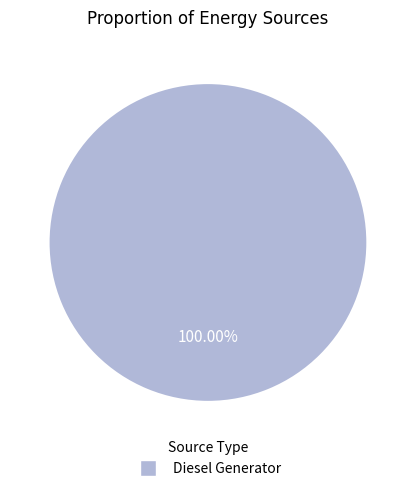

Is there any slice that represents more than half of the pie?

Yes